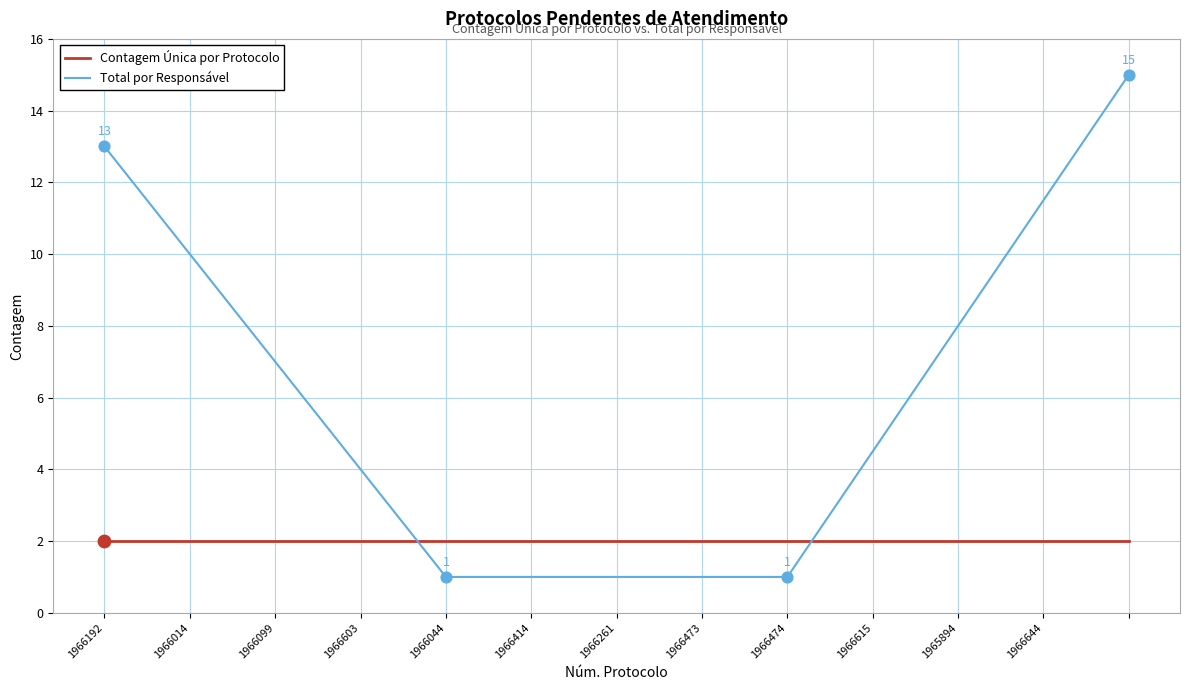

The Total por Responsável series shows 1 at 1966474. True or false?

True